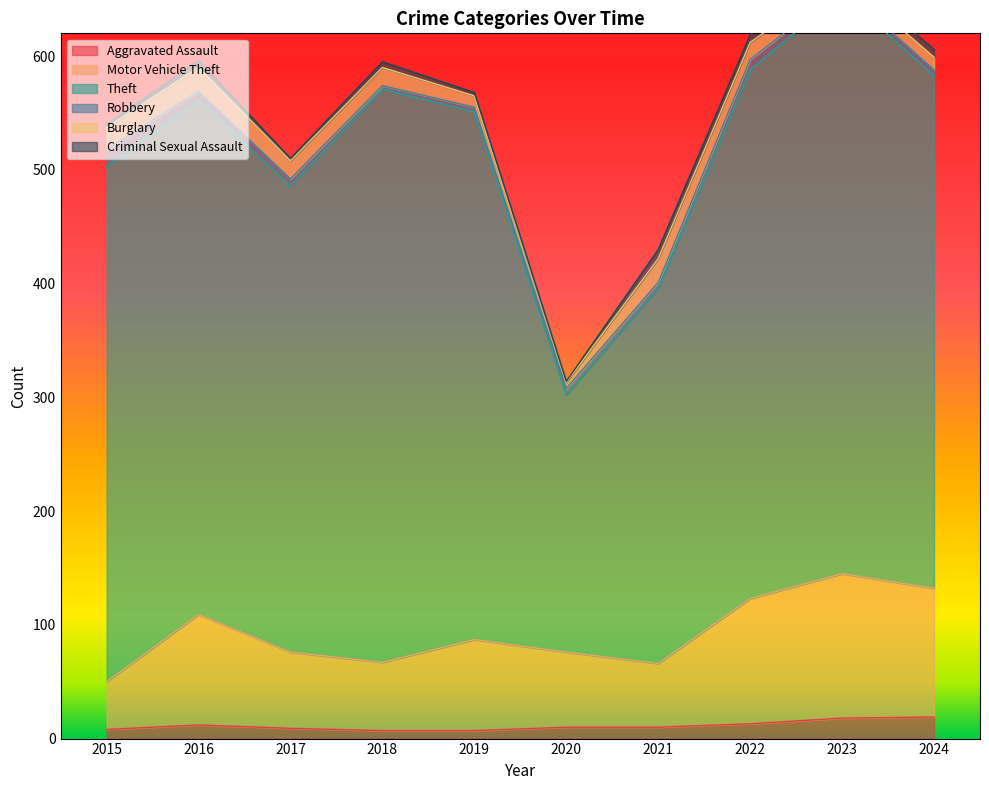

True or false: Criminal Sexual Assault and Burglary cross at least once.

False